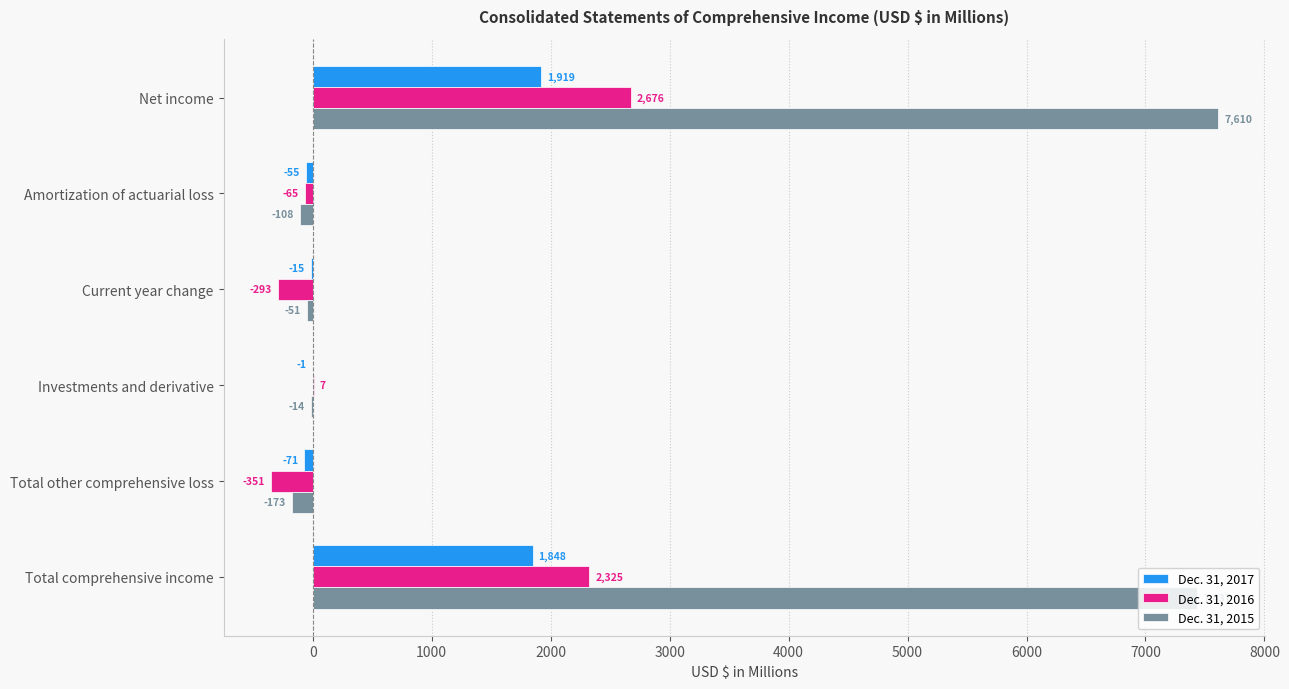

At which category is the sum across all series the highest?

Net income